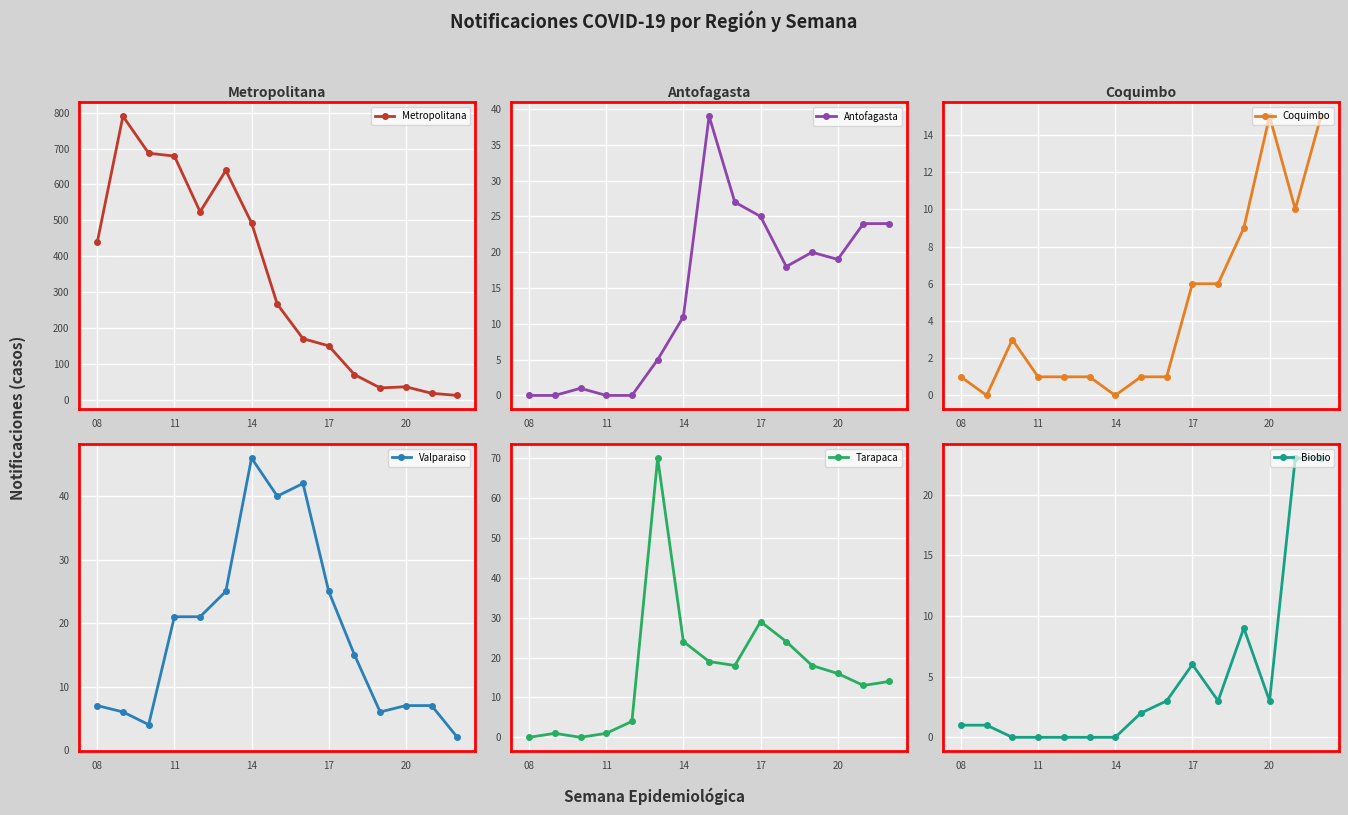

How many intersections are there between Biobio and Antofagasta?

1